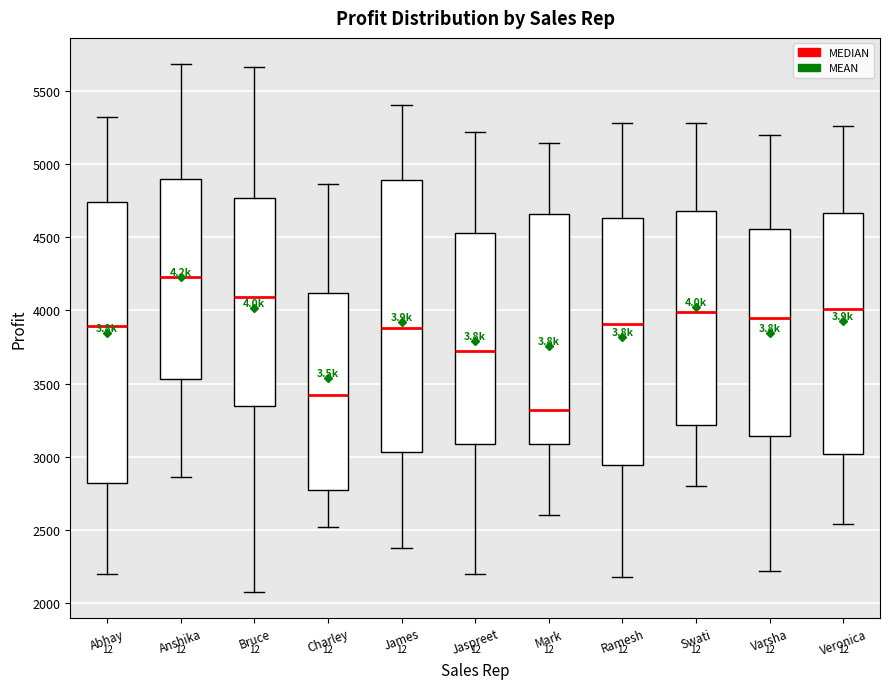

Reading left to right, transcribe this box plot: for each box, give where its median line is, the range the box spans, and where its two whiskers end, as read against the y-axis. The values are not printed on the chart, so give them approximately, as read against the axis.

Abhay: median 3900, box 2800 to 4750, whiskers 2200 to 5300
Anshika: median 4250, box 3550 to 4900, whiskers 2850 to 5700
Bruce: median 4100, box 3350 to 4750, whiskers 2100 to 5650
Charley: median 3400, box 2800 to 4100, whiskers 2500 to 4850
James: median 3900, box 3050 to 4900, whiskers 2400 to 5400
Jaspreet: median 3700, box 3100 to 4550, whiskers 2200 to 5200
Mark: median 3300, box 3100 to 4650, whiskers 2600 to 5150
Ramesh: median 3900, box 2950 to 4650, whiskers 2200 to 5300
Swati: median 4000, box 3200 to 4700, whiskers 2800 to 5300
Varsha: median 3950, box 3150 to 4550, whiskers 2200 to 5200
Veronica: median 4000, box 3000 to 4650, whiskers 2550 to 5250